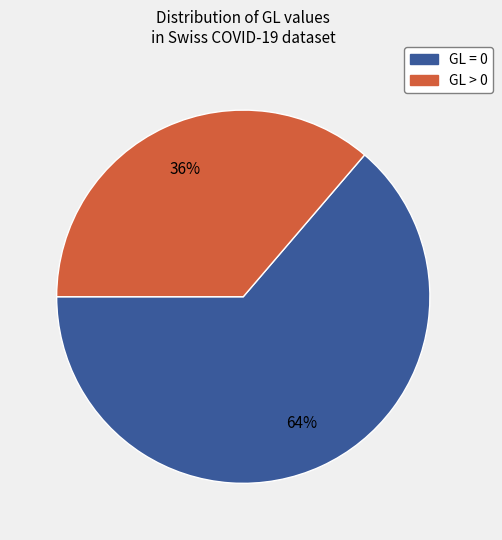

Is there a majority slice in this chart?

Yes